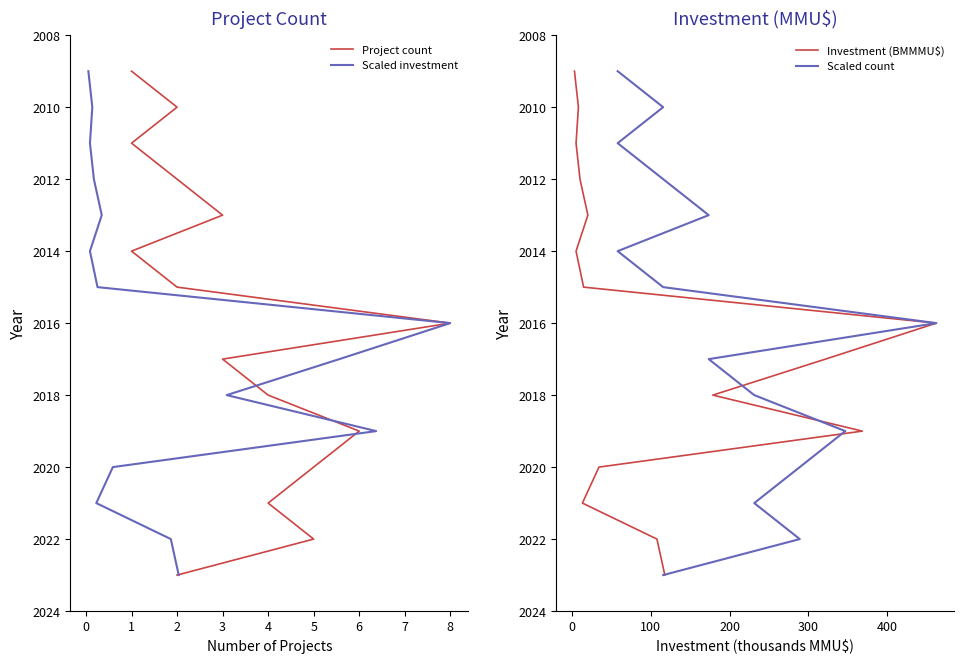

Is it true that Scaled investment equals 1124 at −1?

False